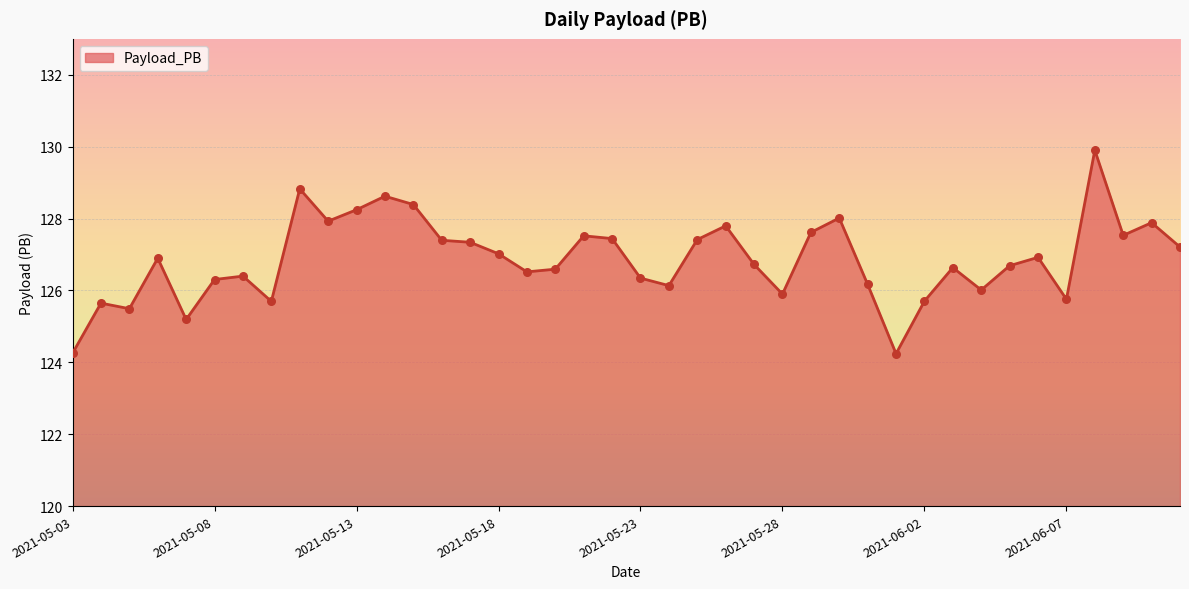

What is the greatest value displayed?

129.9